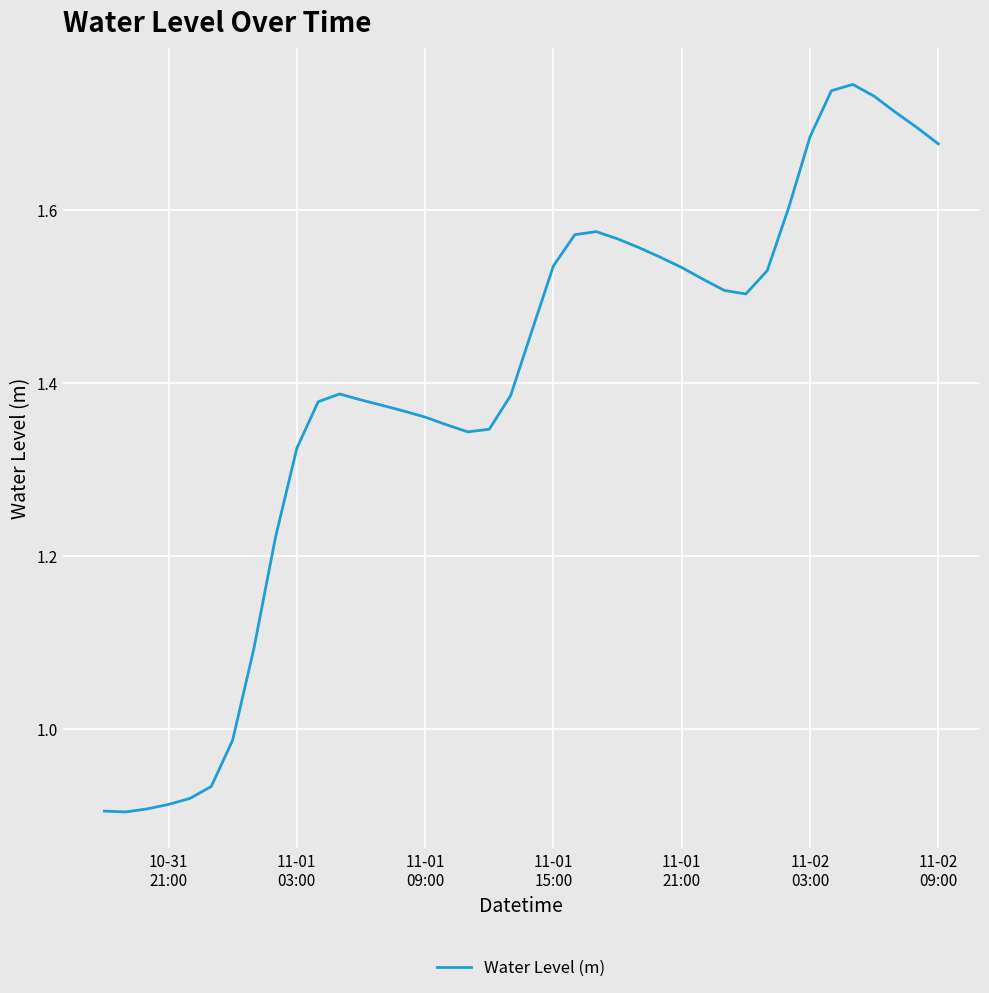

What is the difference between the maximum and minimum values?

0.8